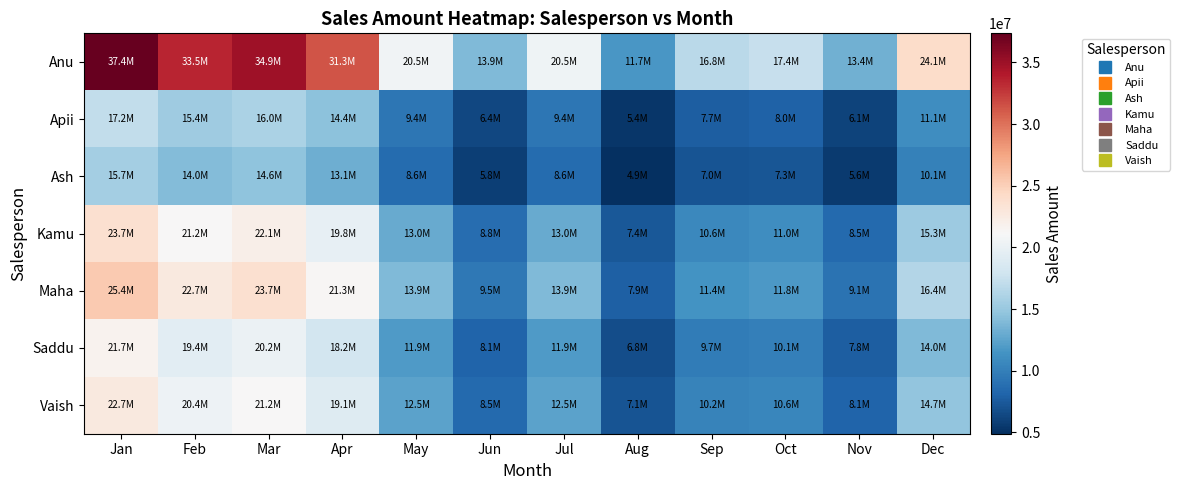

Which label corresponds to the largest value in the chart?

Jan